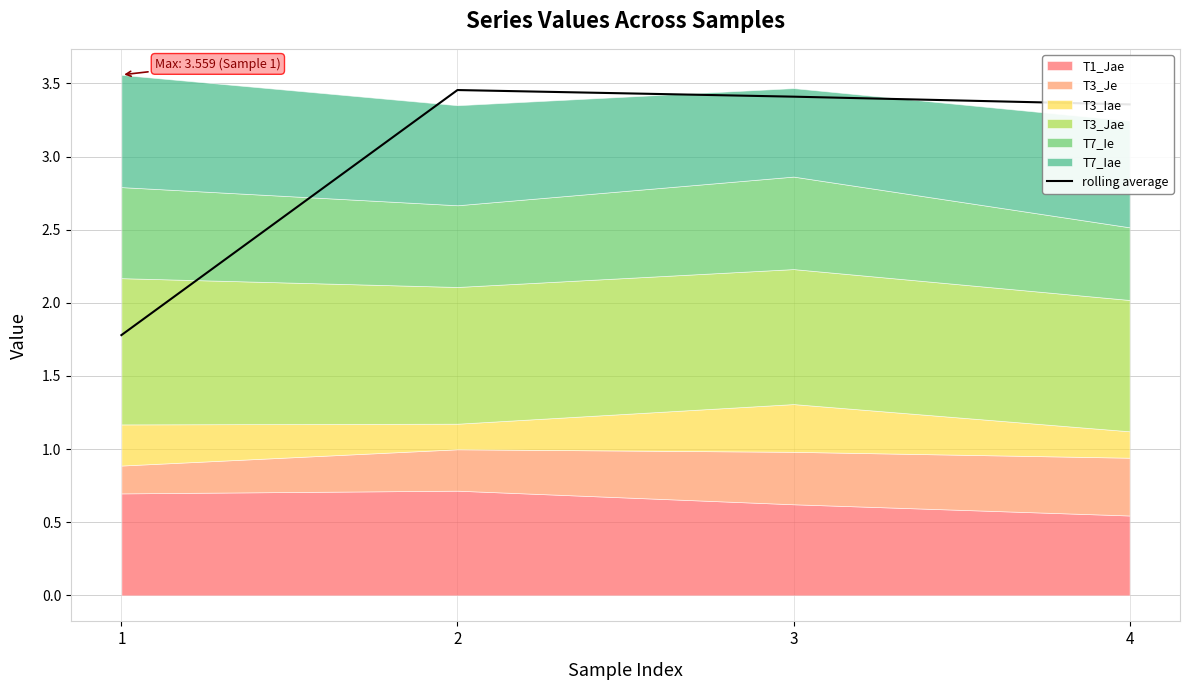

What is the difference between the second highest and second lowest values?

0.1